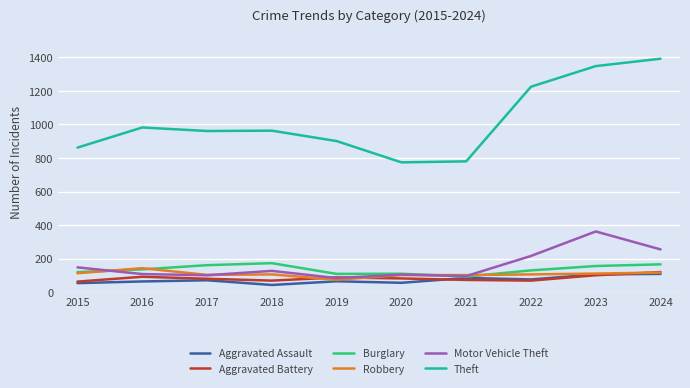

At which label is Theft closest to 1083?

2016